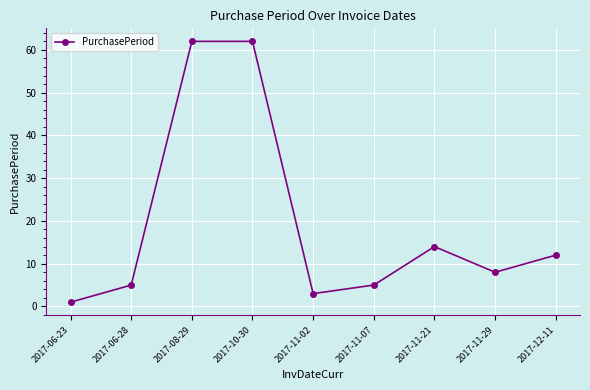

How many points are lower than both their immediate neighbors (excluding endpoints)?

2